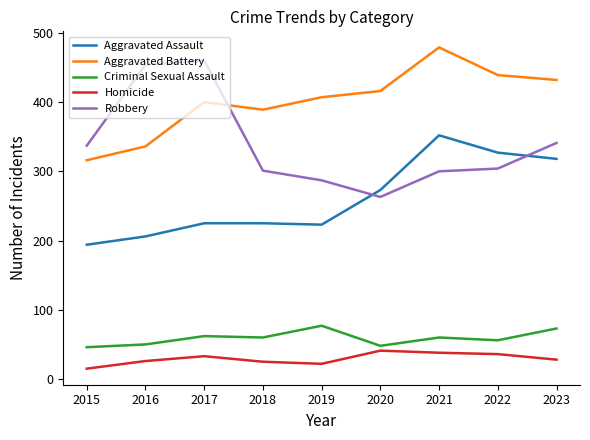

At 2017, list the series in order from smallest to largest.

Homicide, Criminal Sexual Assault, Aggravated Assault, Aggravated Battery, Robbery